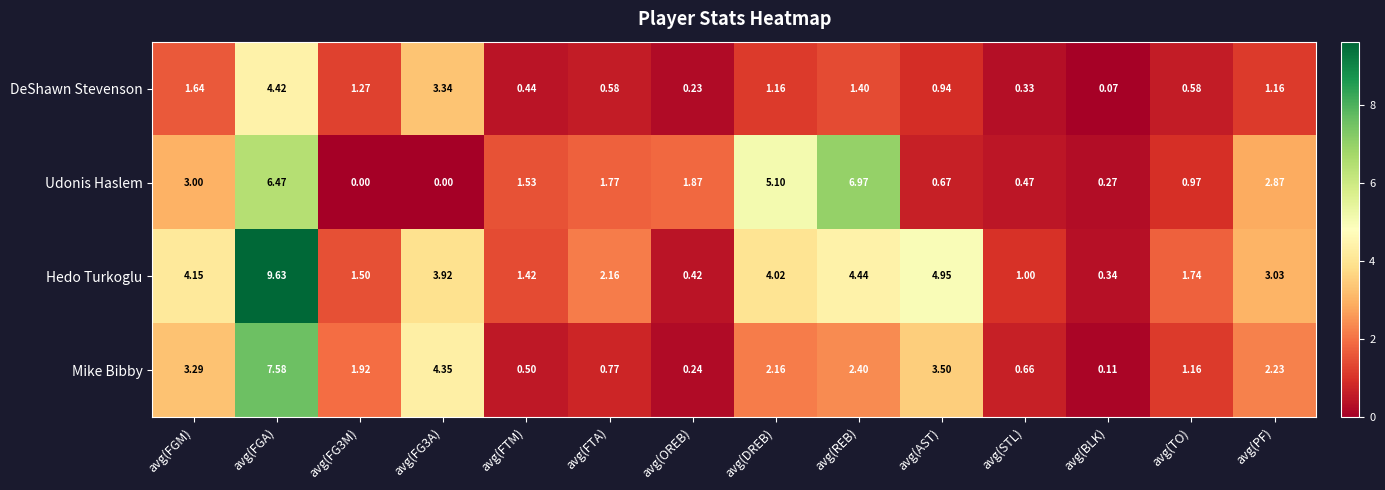

Where is Mike Bibby nearest to the value 3?

avg(FGM)